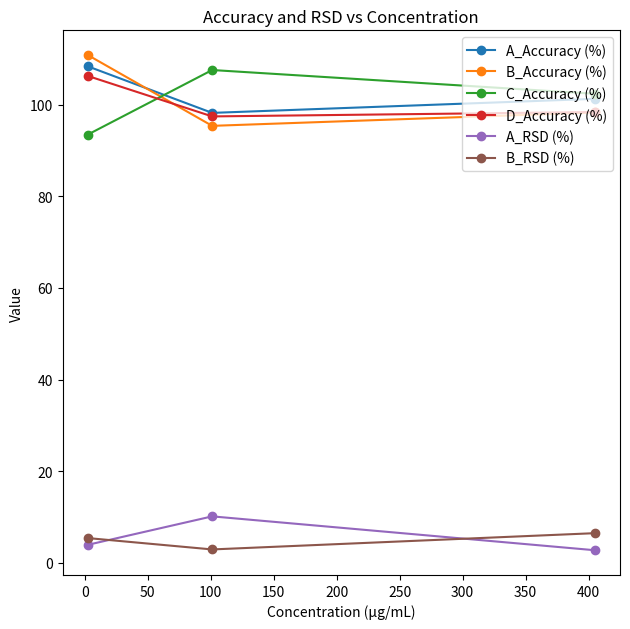

At how many categories does at least one series exceed 55?

3